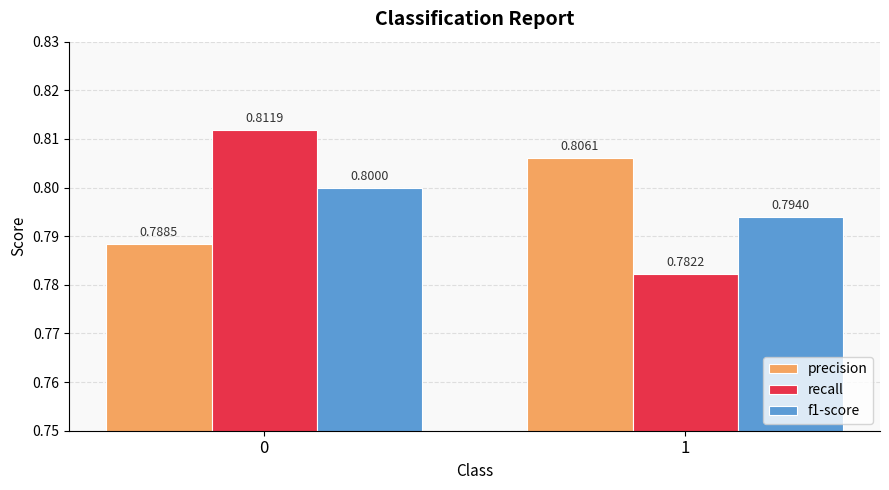

Is the value of precision at 1 greater than the value of f1-score at 0?

Yes